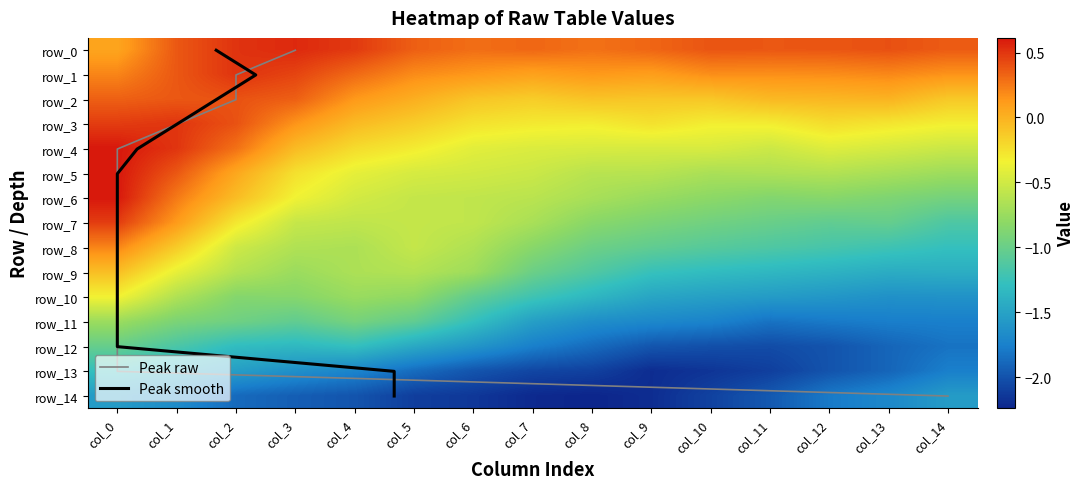

What is the sum of the row_5 values at col_9 and col_11?

-1.3